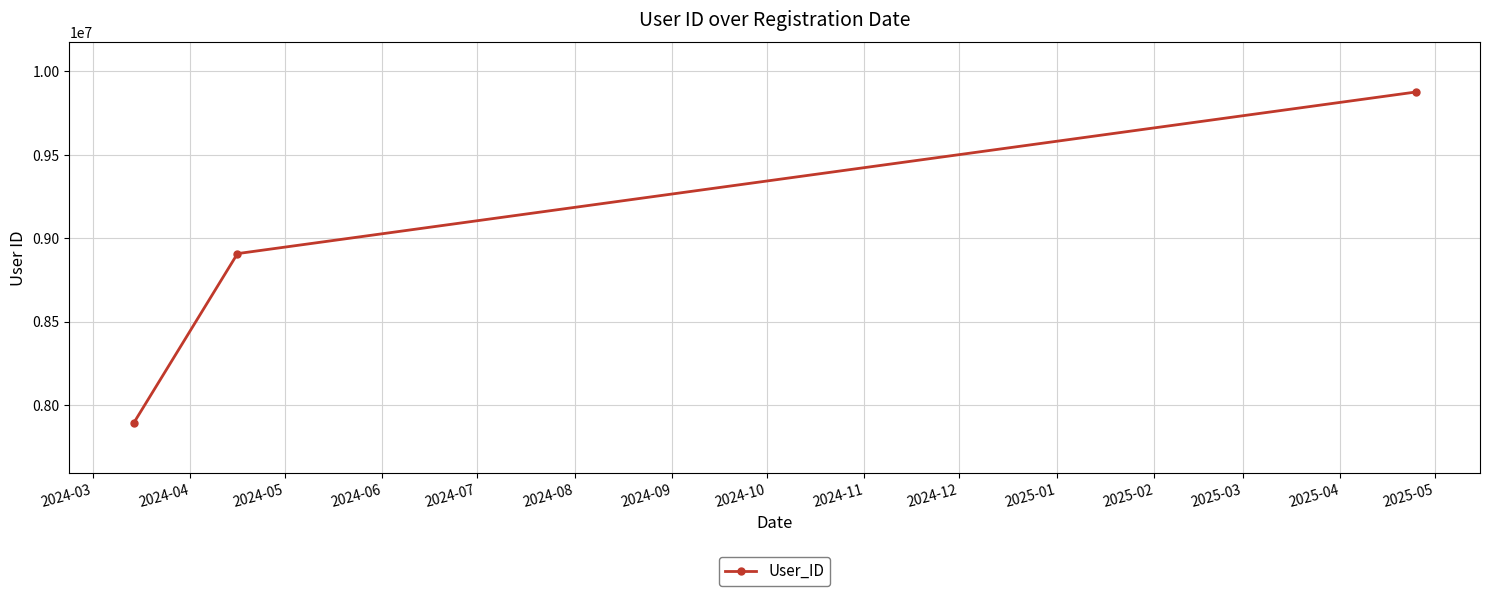

What is the minimum value shown in the chart?

7890123